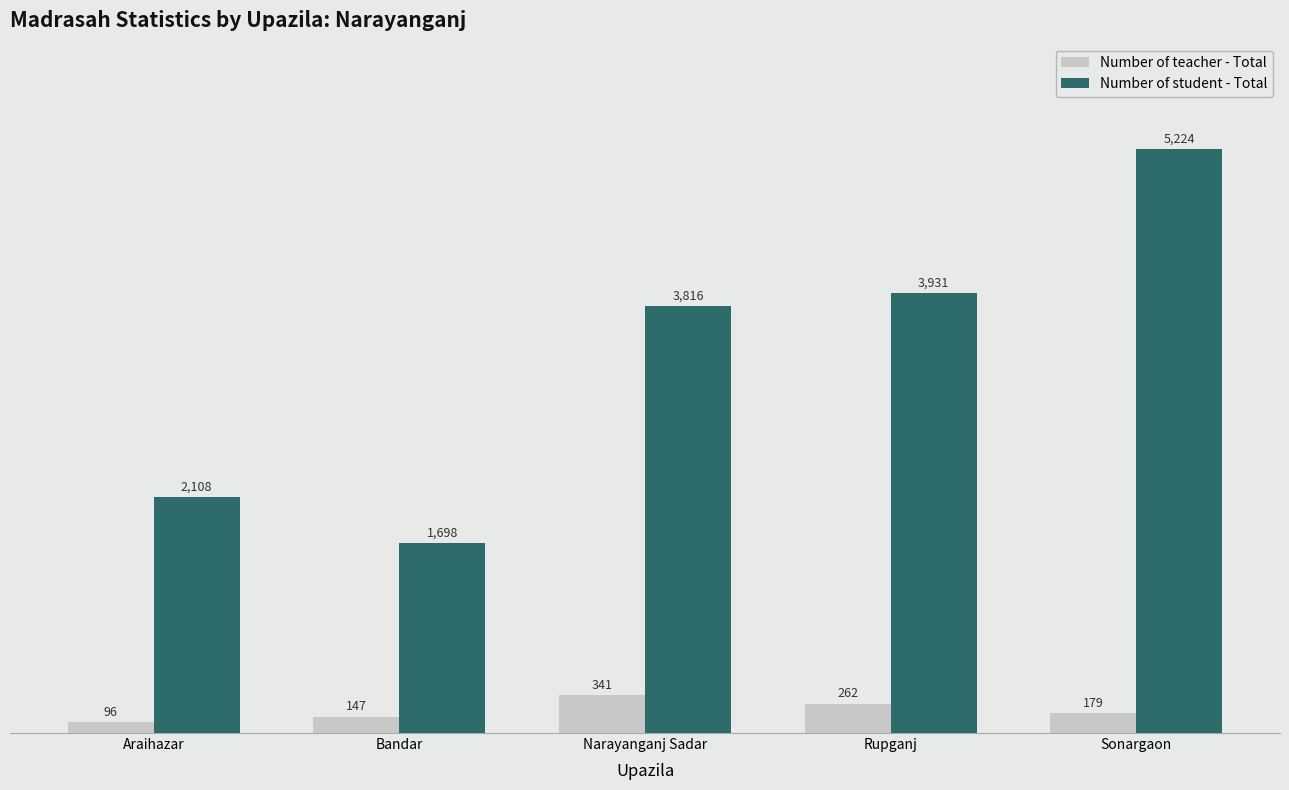

What position from the left is Narayanganj Sadar?

3